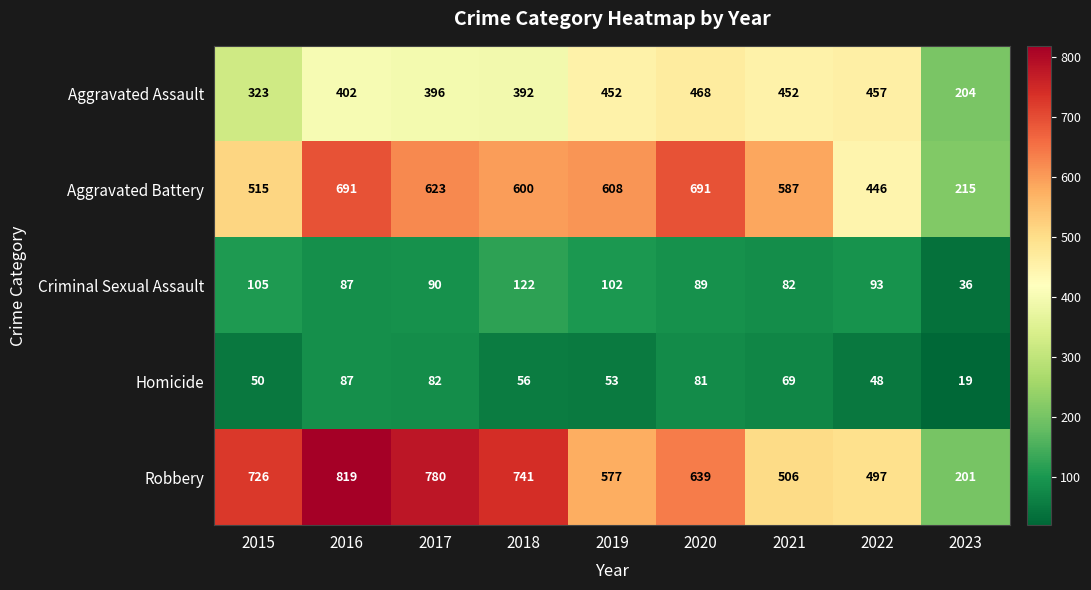

What is the sum of the Homicide values at 2019 and 2021?

122